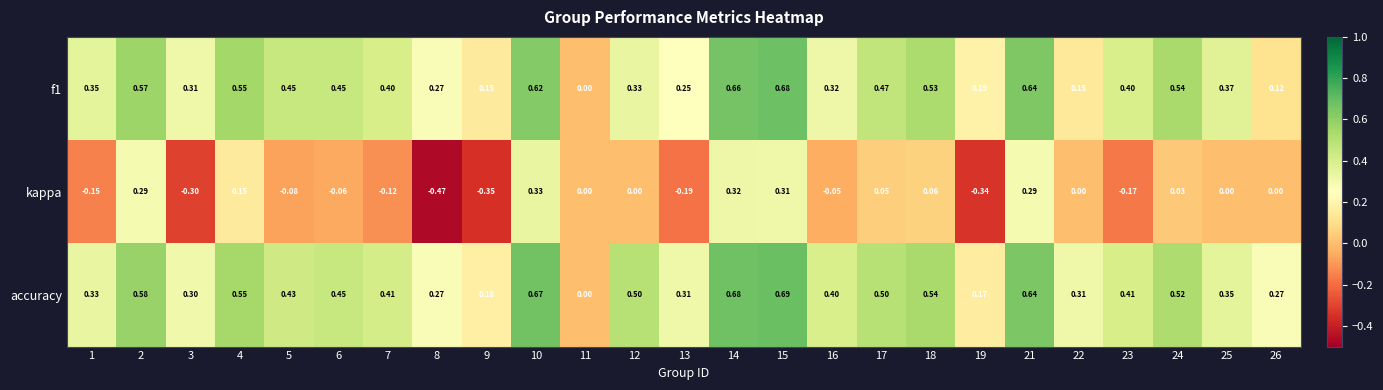

Is the value of accuracy at 8 greater than the value of kappa at 12?

Yes